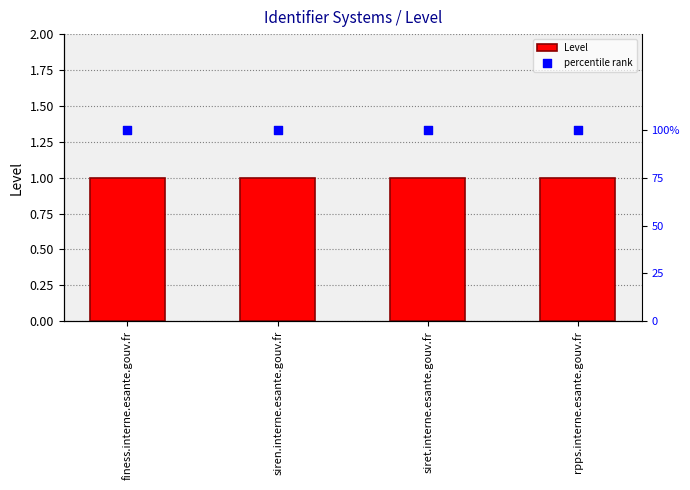

What are all the series names shown in the legend?

Level, percentile rank